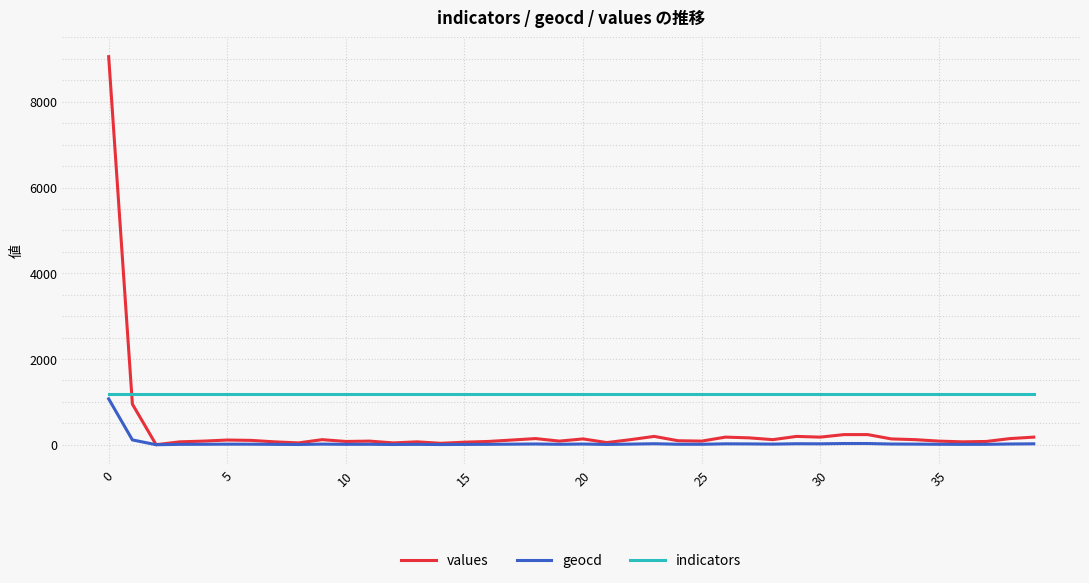

Which series has the largest total across all categories?

indicators